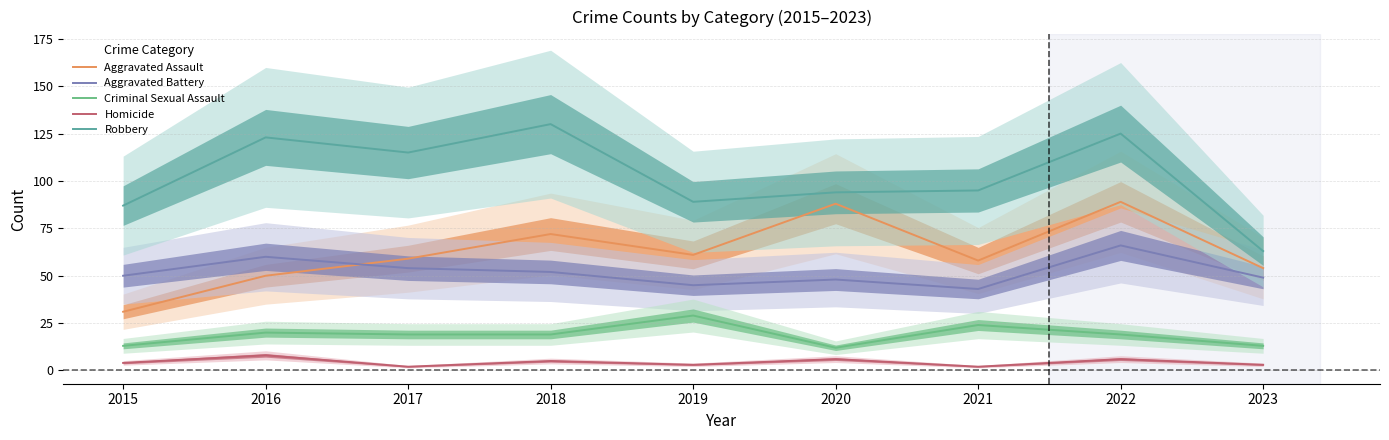

The Robbery series shows 130 at 2018. True or false?

True